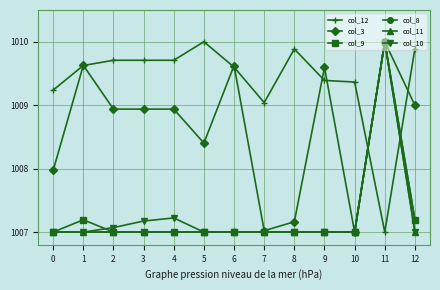

The value of col_3 at 7 is 496.6. True or false?

False